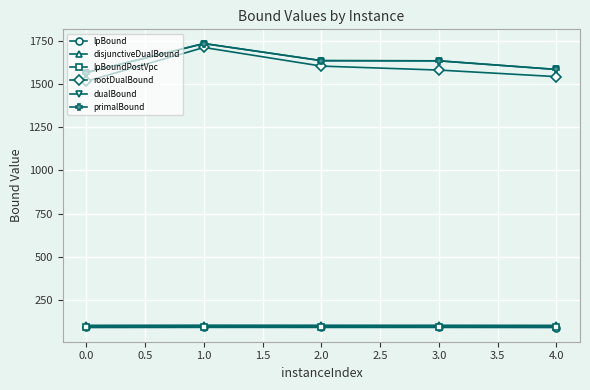

Which series has the widest spread of values?

rootDualBound